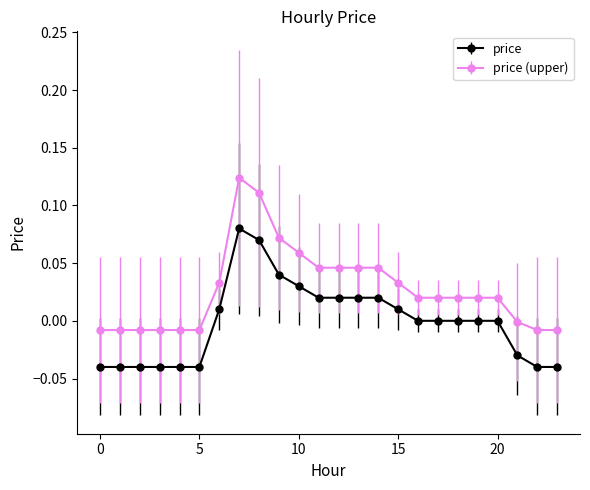

Which series has the widest spread of values?

price (upper)